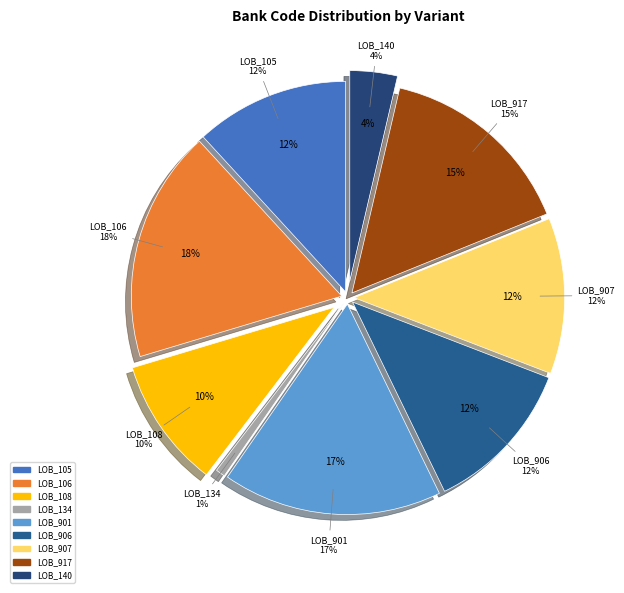

How many segments does this pie chart have?

9